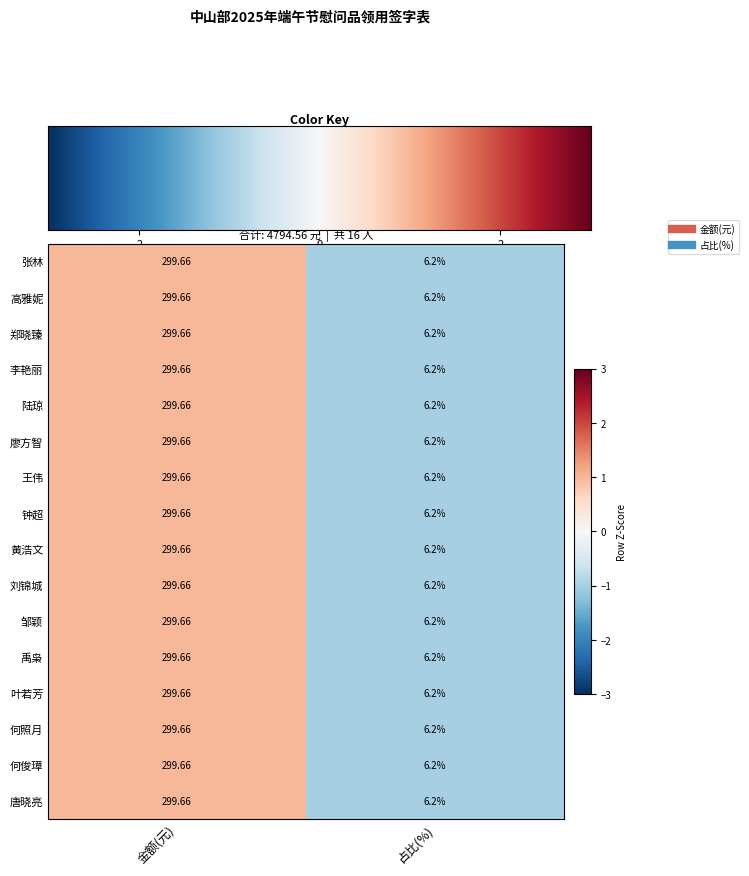

List the labels in order of 高雅妮 value, largest first.

金额(元), 占比(%)